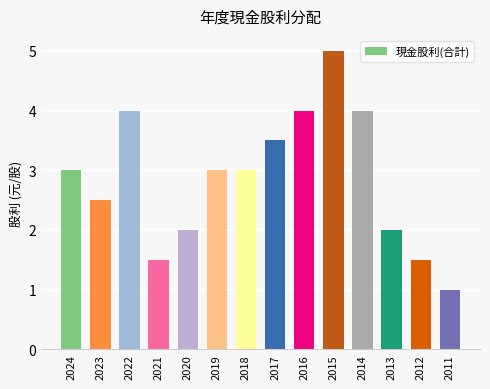

What is the difference between the maximum and second lowest values?

3.5